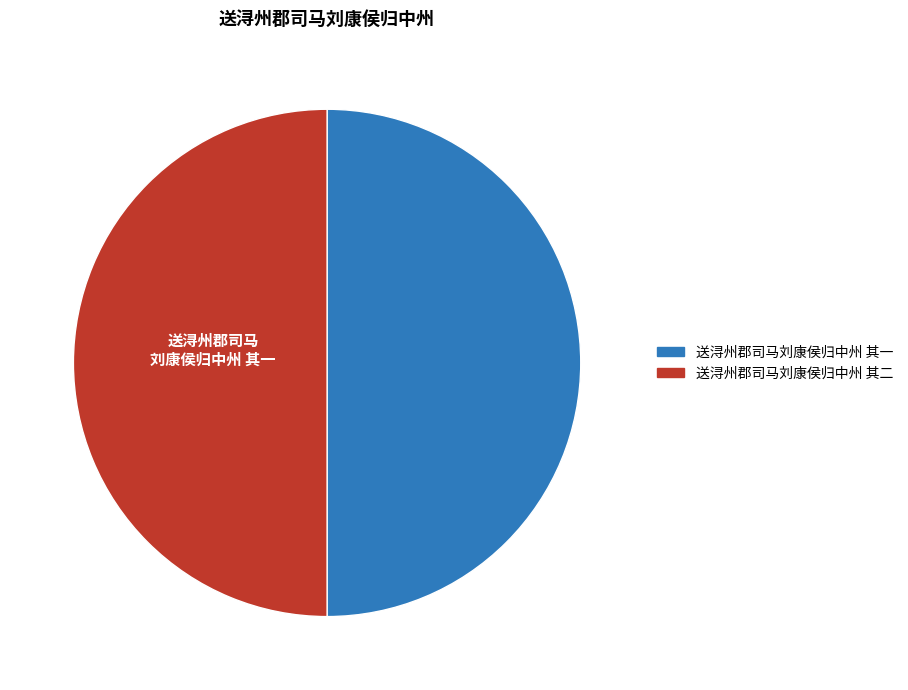

Approximately how many times larger is the value at 送浔州郡司马刘康侯归中州 其二 compared to 送浔州郡司马刘康侯归中州 其一?

1.0